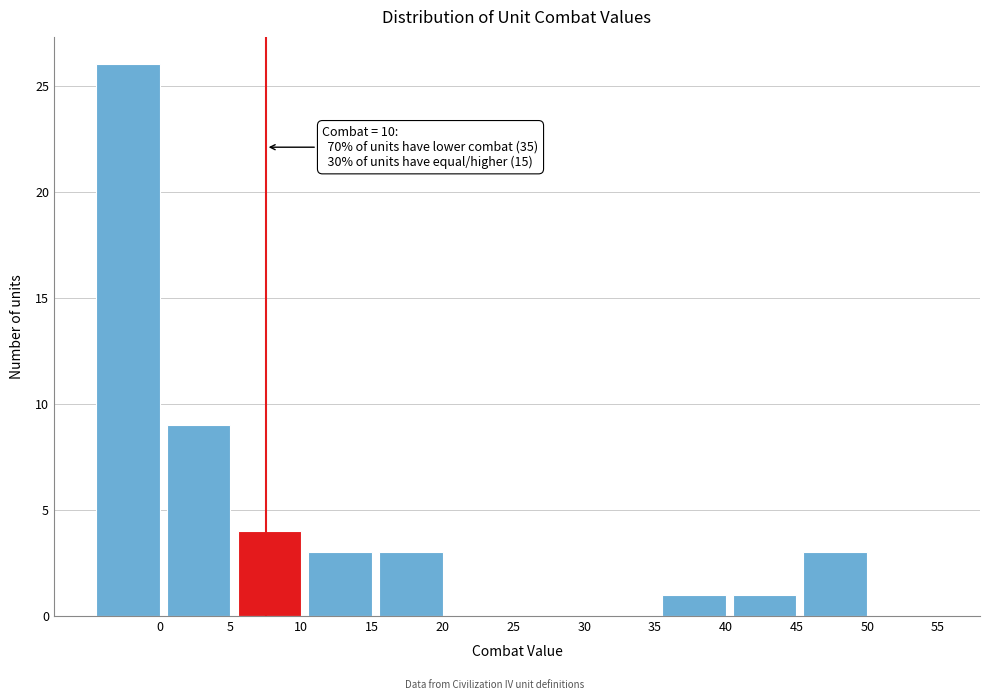

Reading right to left, what are all the values shown in this chart?

55=0	50=3	45=1	40=1	35=0	30=0	25=0	20=3	15=3	10=4	5=9	0=26